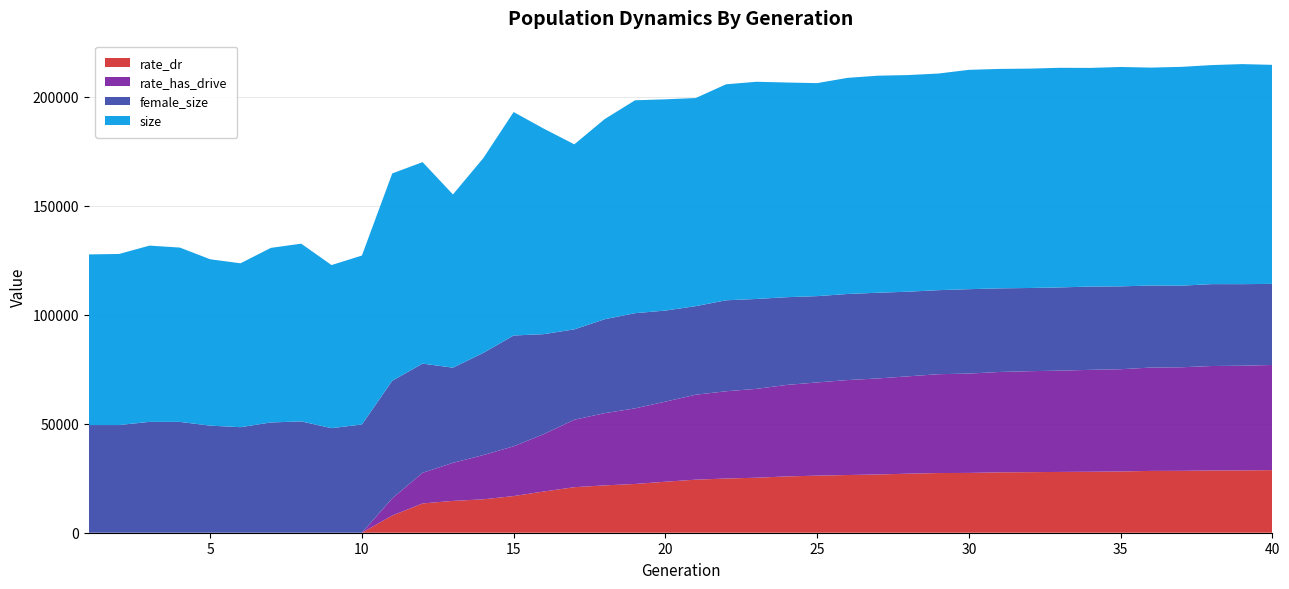

What is the maximum value for rate_dr?

28720.0